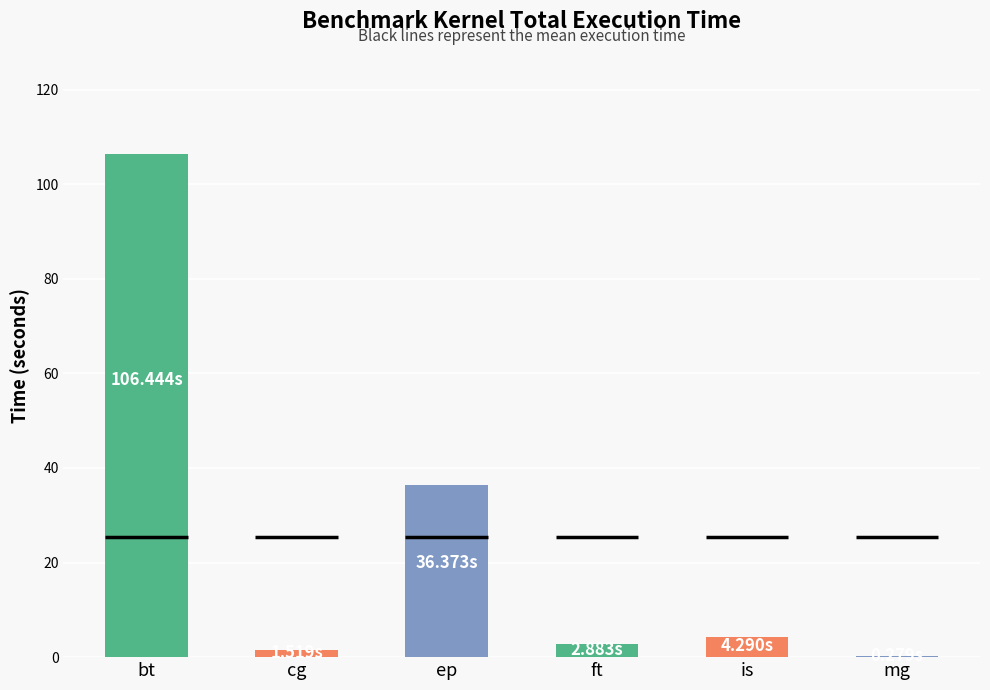

Between is and cg, which is larger?

is